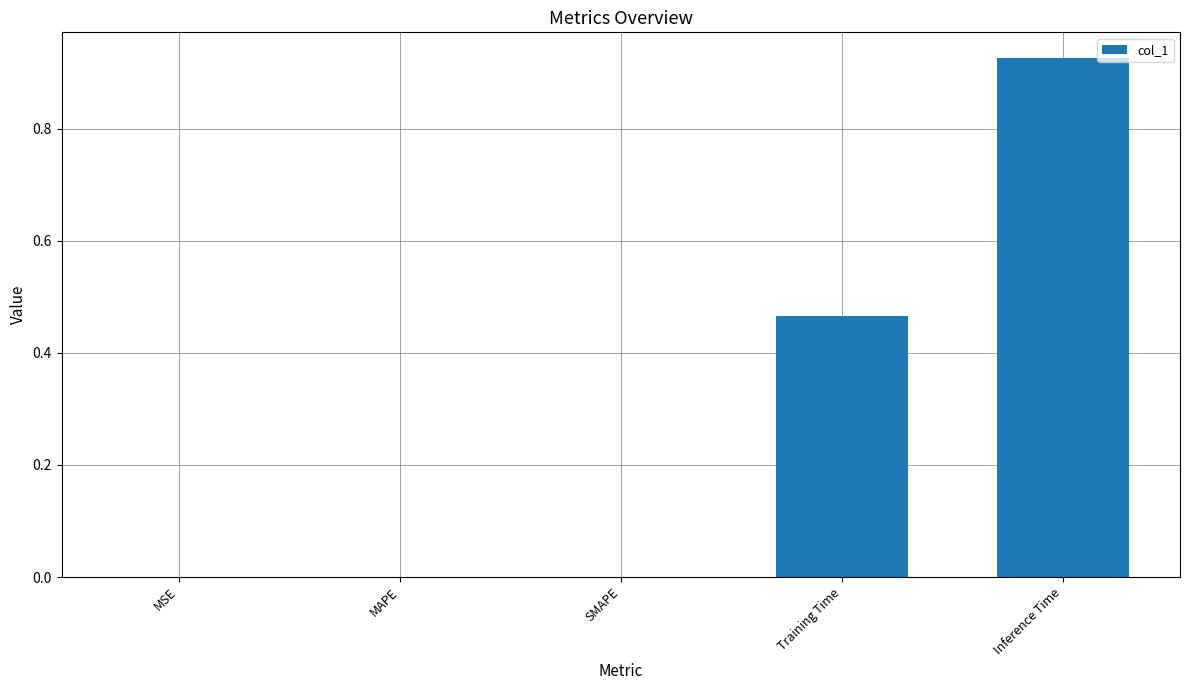

At which category does the chart reach its peak across all series?

Inference Time